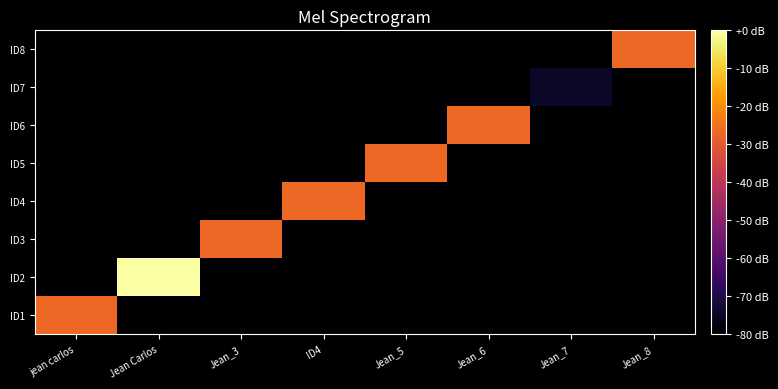

At which category is the sum across all series the highest?

Jean Carlos